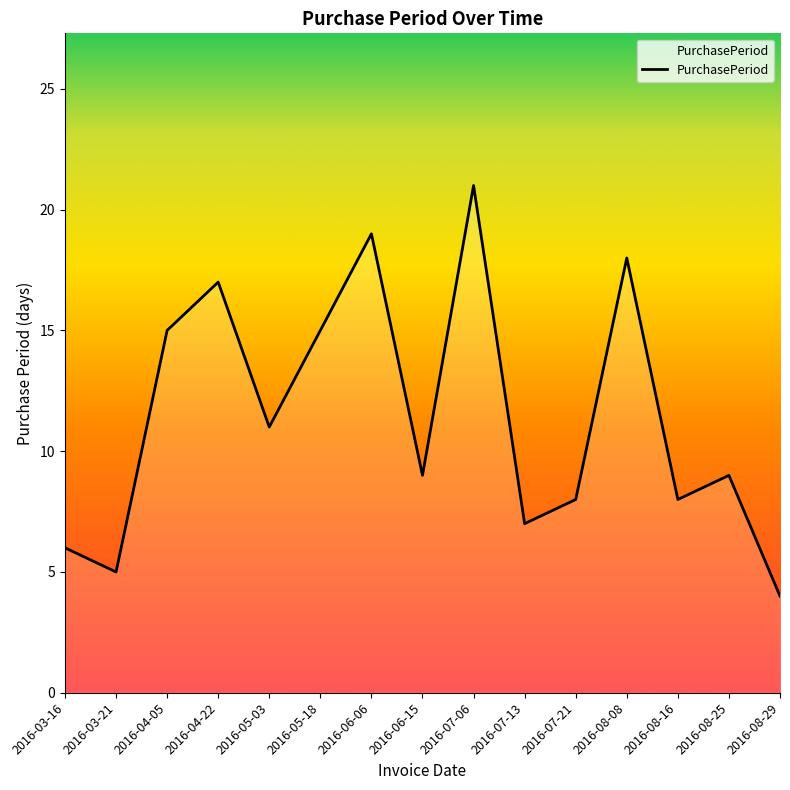

True or false: there are more than 2 points higher than both neighbors.

True